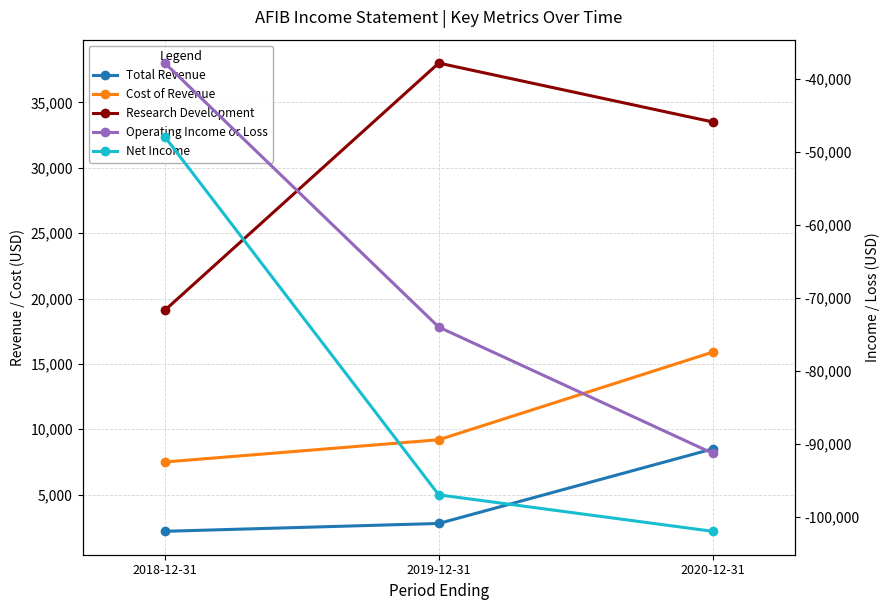

The Cost of Revenue series shows 15900 at 2020-12-31. True or false?

True